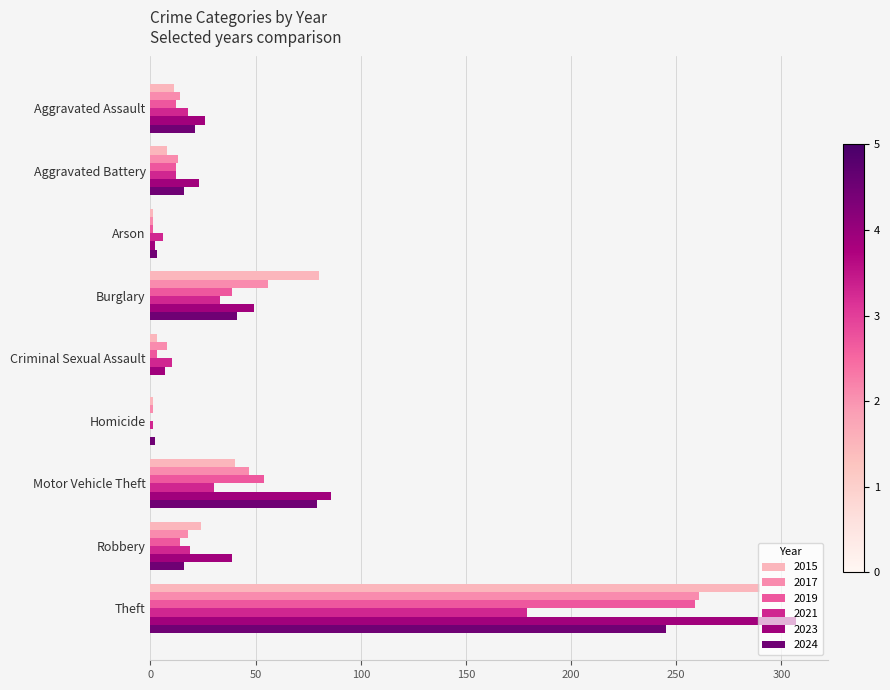

Which series has the largest range (max minus min)?

2023